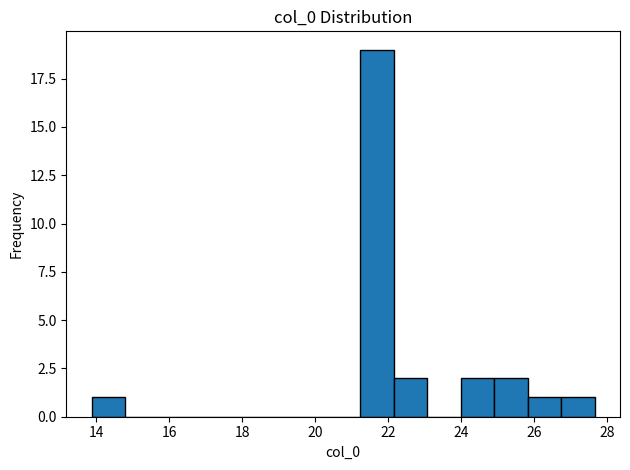

Which range on the x-axis has the tallest bar?

21.2 to 22.2